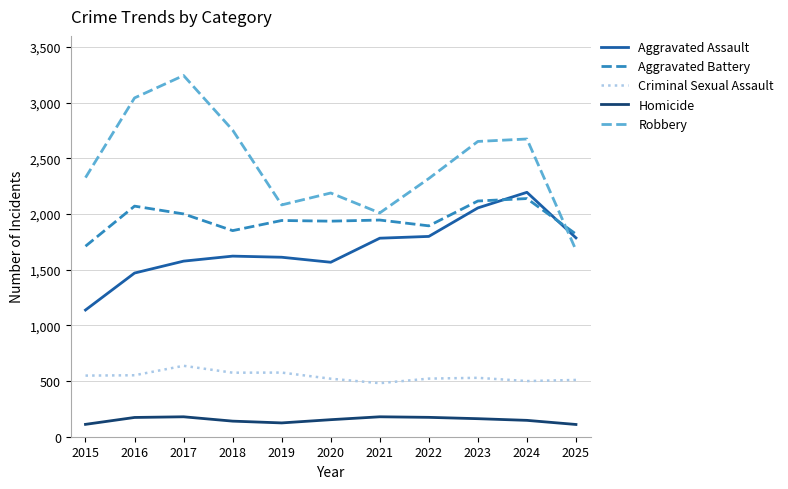

The value of Robbery at 2020 is 3431. True or false?

False